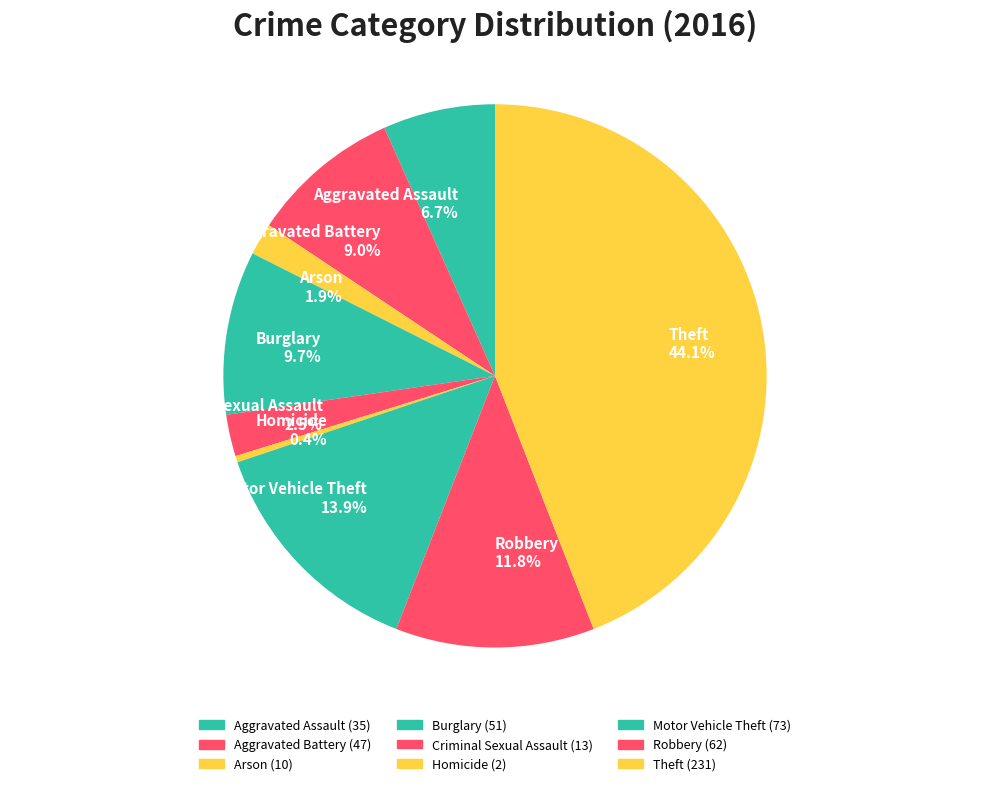

Which category has the biggest portion of the pie?

Theft